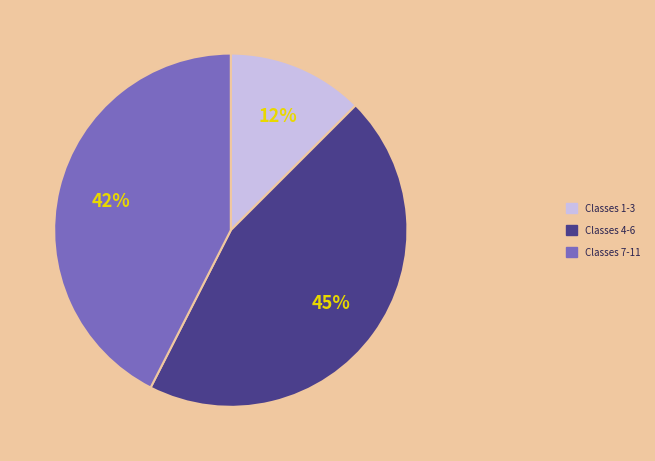

Which category has the smallest portion of the pie?

Classes 1-3